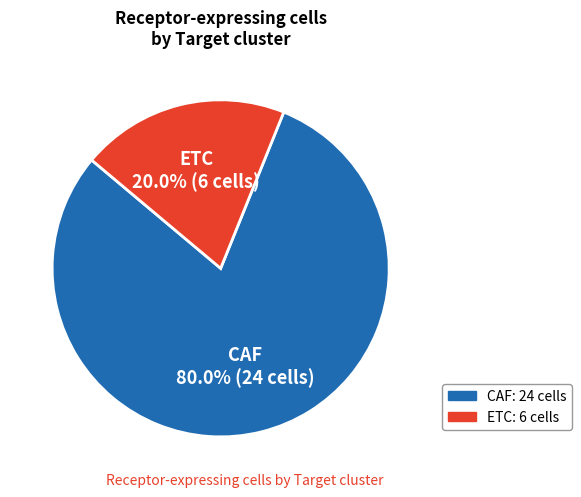

The ETC slice represents 20% of the pie. True or false?

True